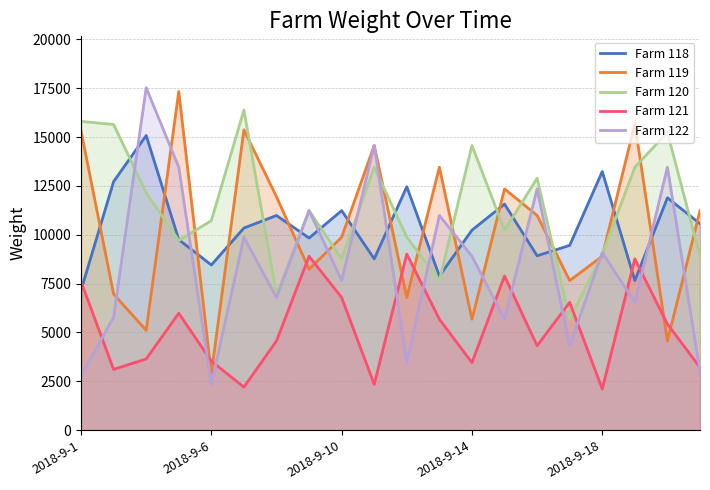

Which category has the lowest value in the Farm 118 series?

2018-9-1